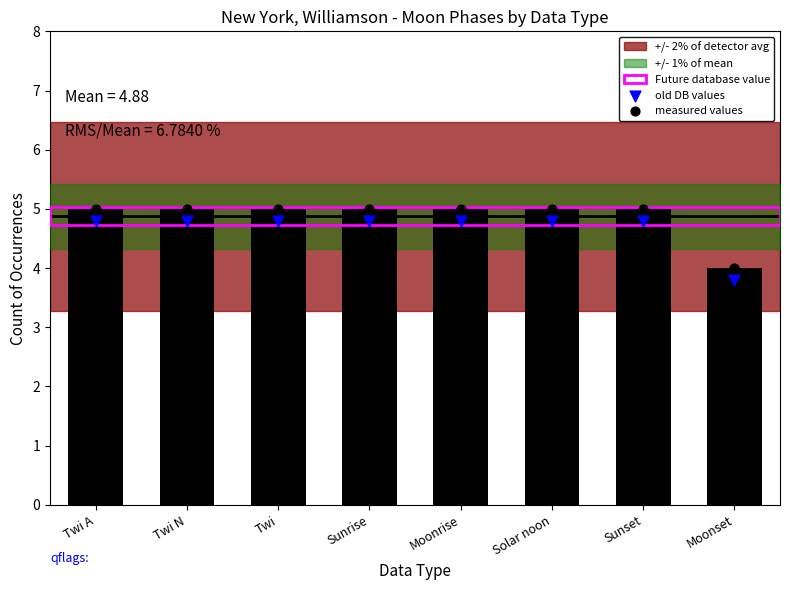

Which series has the widest spread of Y values?

measured values